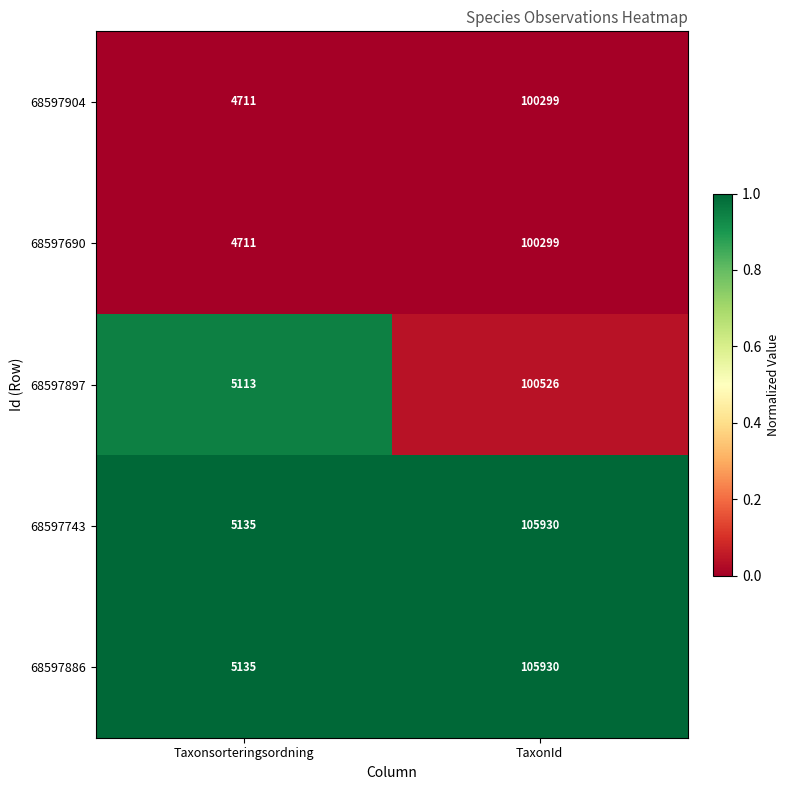

What value does the 68597886 series have at TaxonId, to the nearest 10?

105930